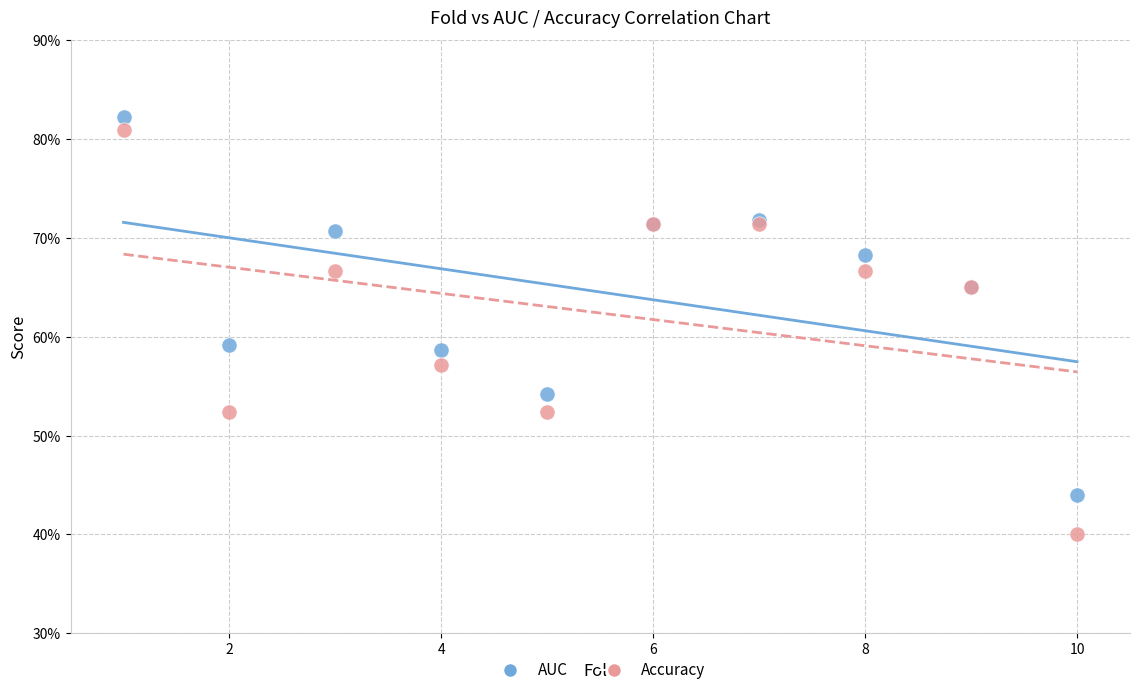

What are all the series names shown in the legend?

AUC, Accuracy